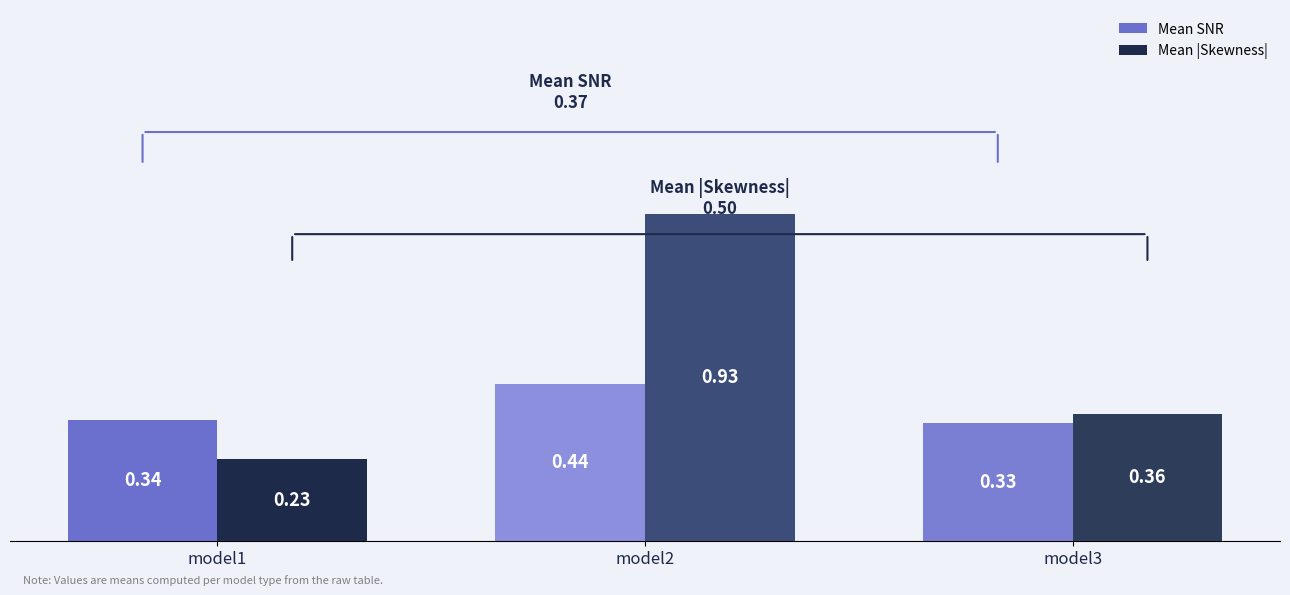

Which series has the largest range (max minus min)?

Mean |Skewness|